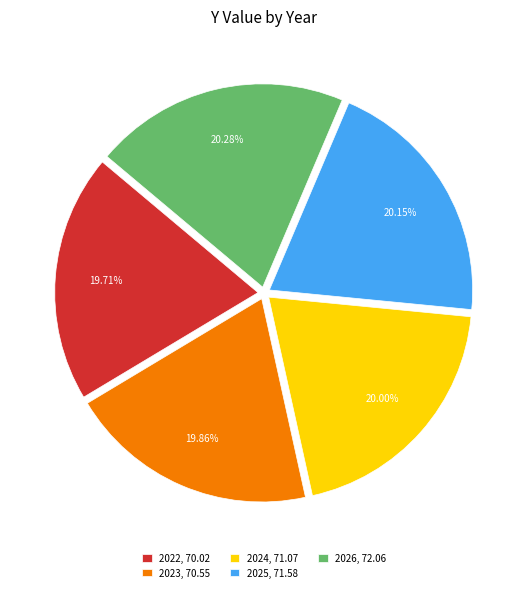

What is the total percentage of 2023 and 2022?

39.6%